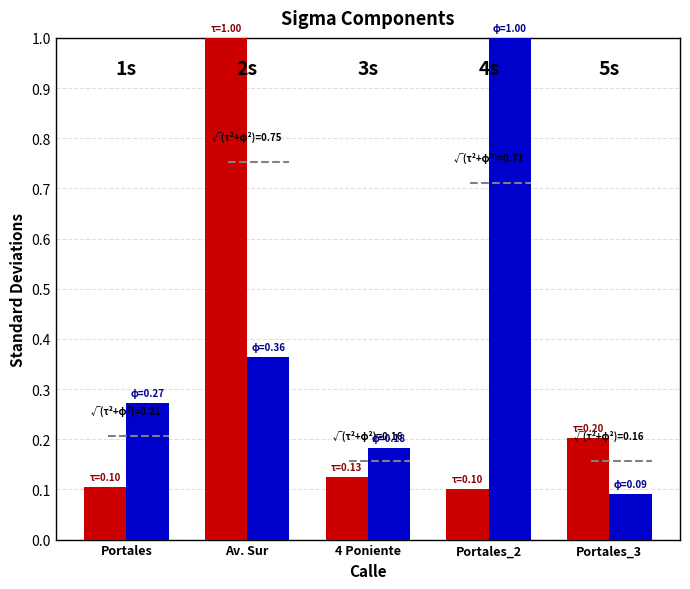

What is the total value across all series at Portales_2?

1.1